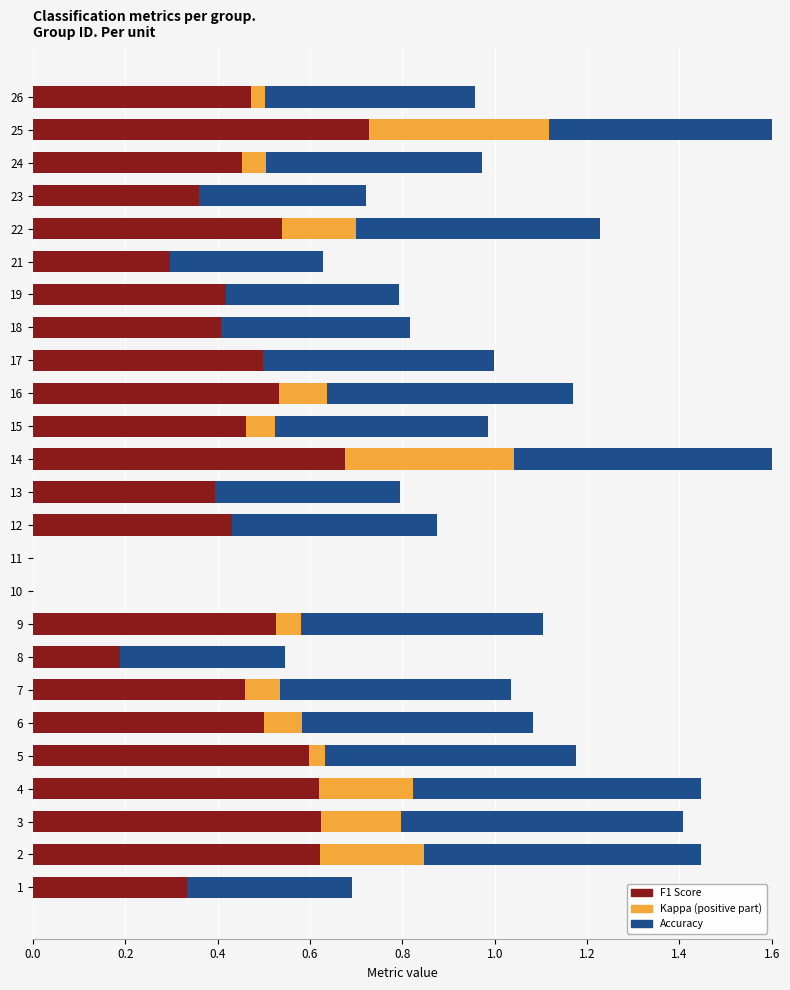

Is it true that kappa equals 0.0 at 13?

True